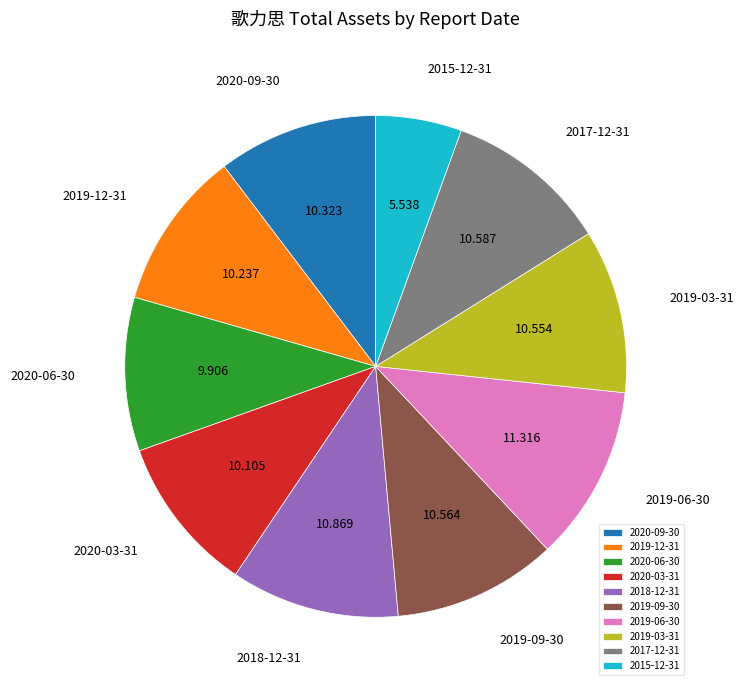

Count the number of slices in the pie.

10